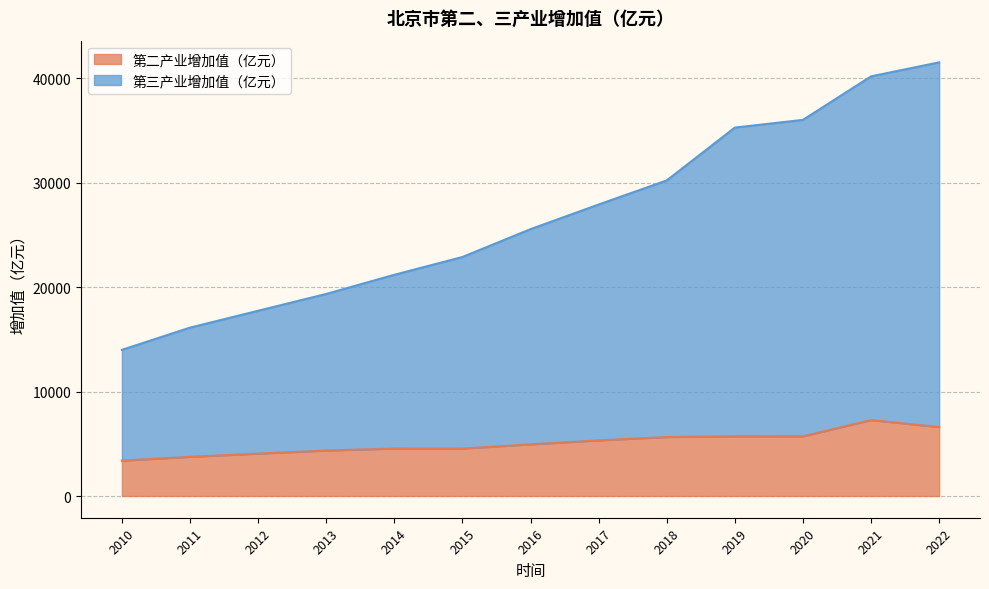

What is the minimum value shown in the chart?

3388.4